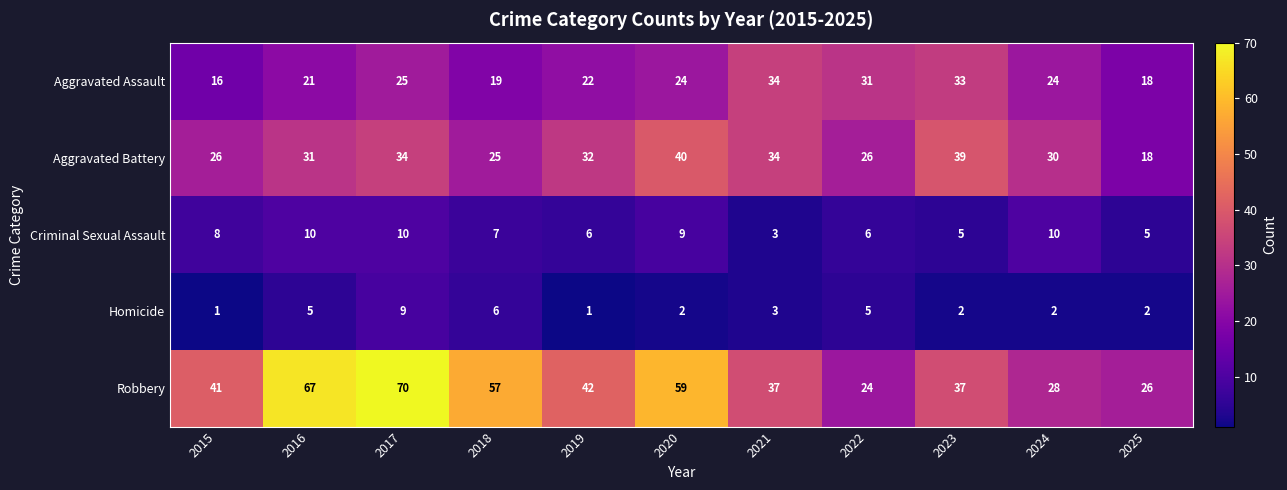

How many Criminal Sexual Assault values are between 5 and 10?

10